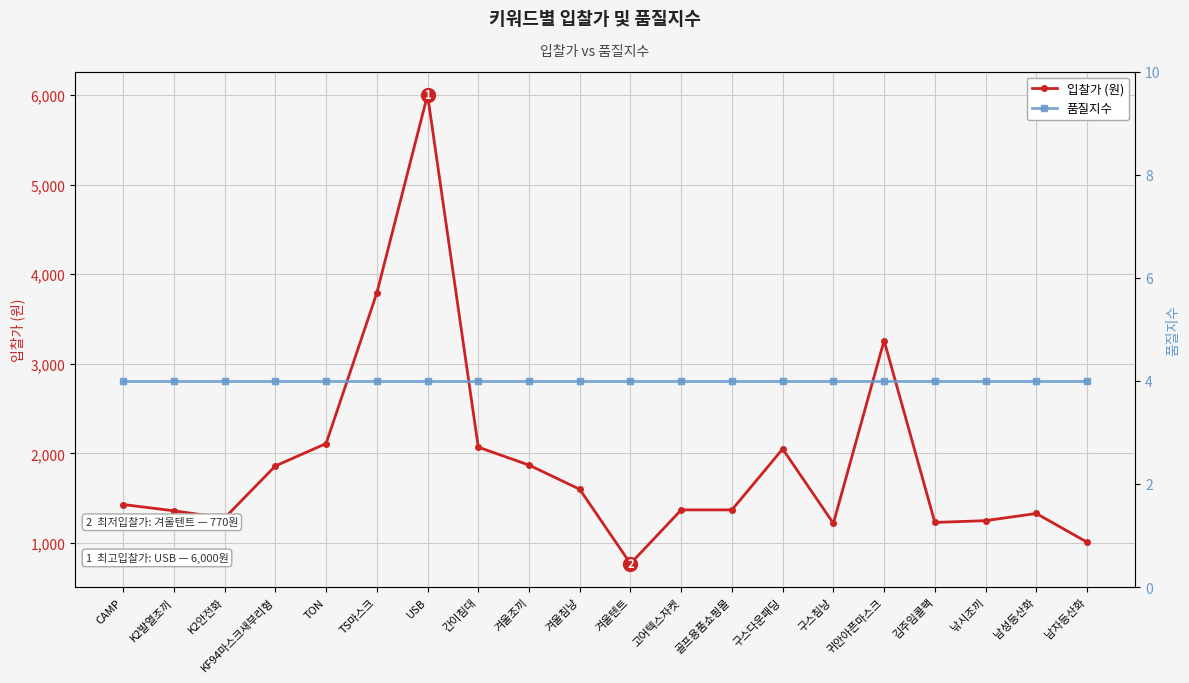

In 입찰가 (원), how many points are lower than both neighbors (excluding endpoints)?

4